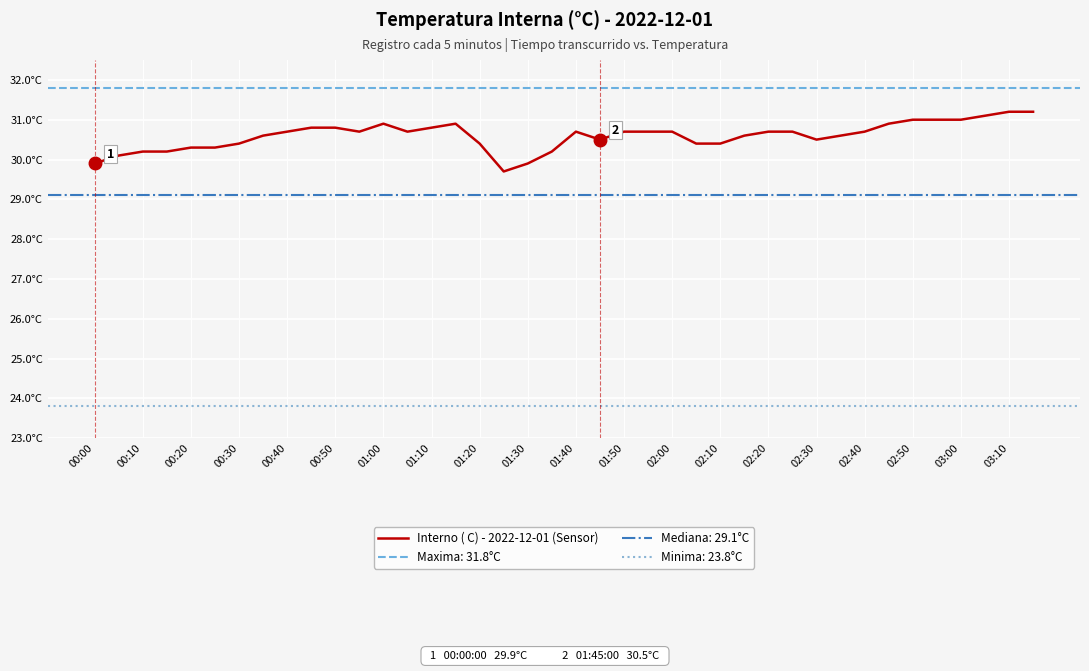

Does the chart display data point markers on the line(s)?

No